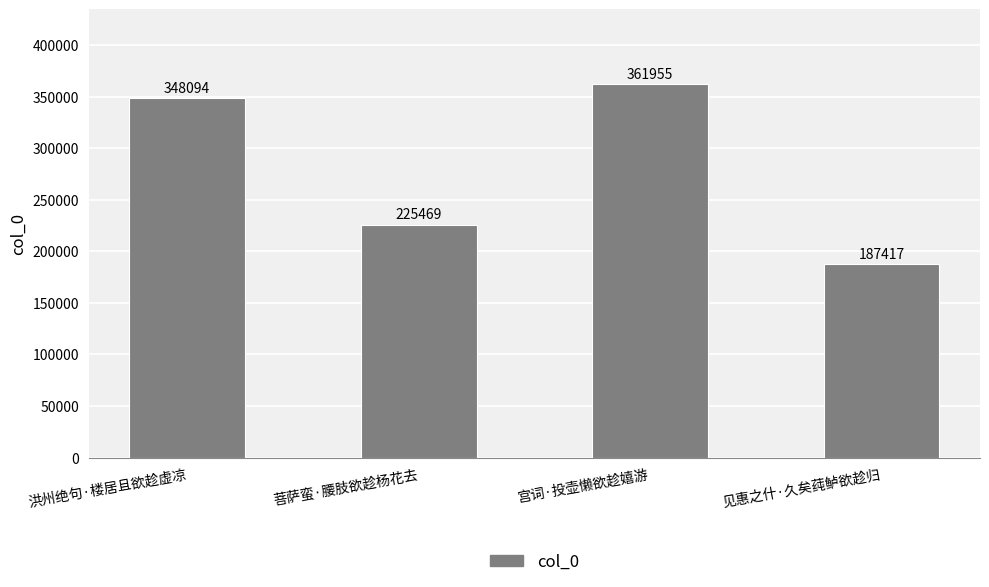

What is the change in value from 洪州绝句·楼居且欲趁虚凉 to 菩萨蛮·腰肢欲趁杨花去?

-122625